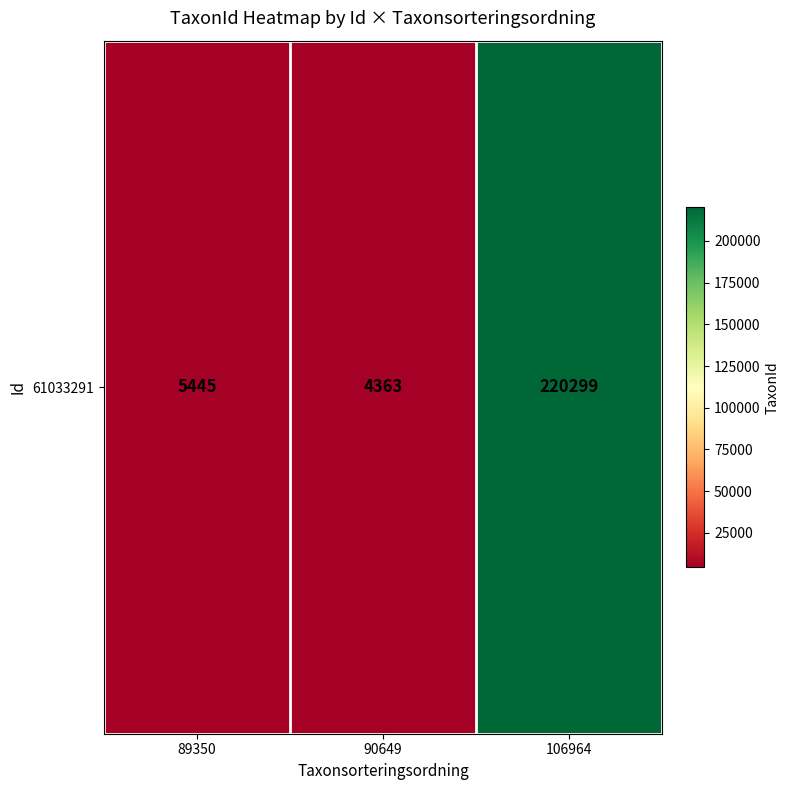

Which label corresponds to the largest value in the chart?

106964